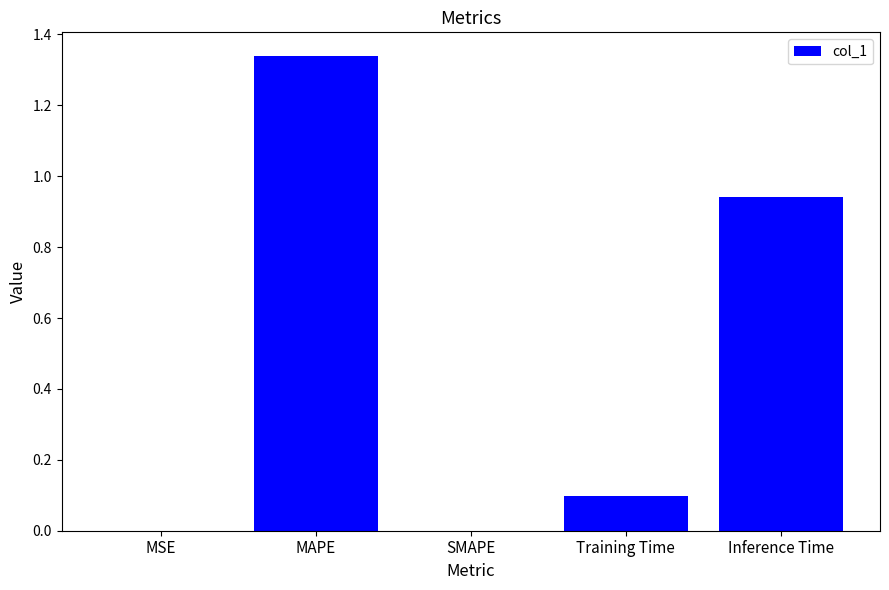

Which label corresponds to the largest value in the chart?

MAPE